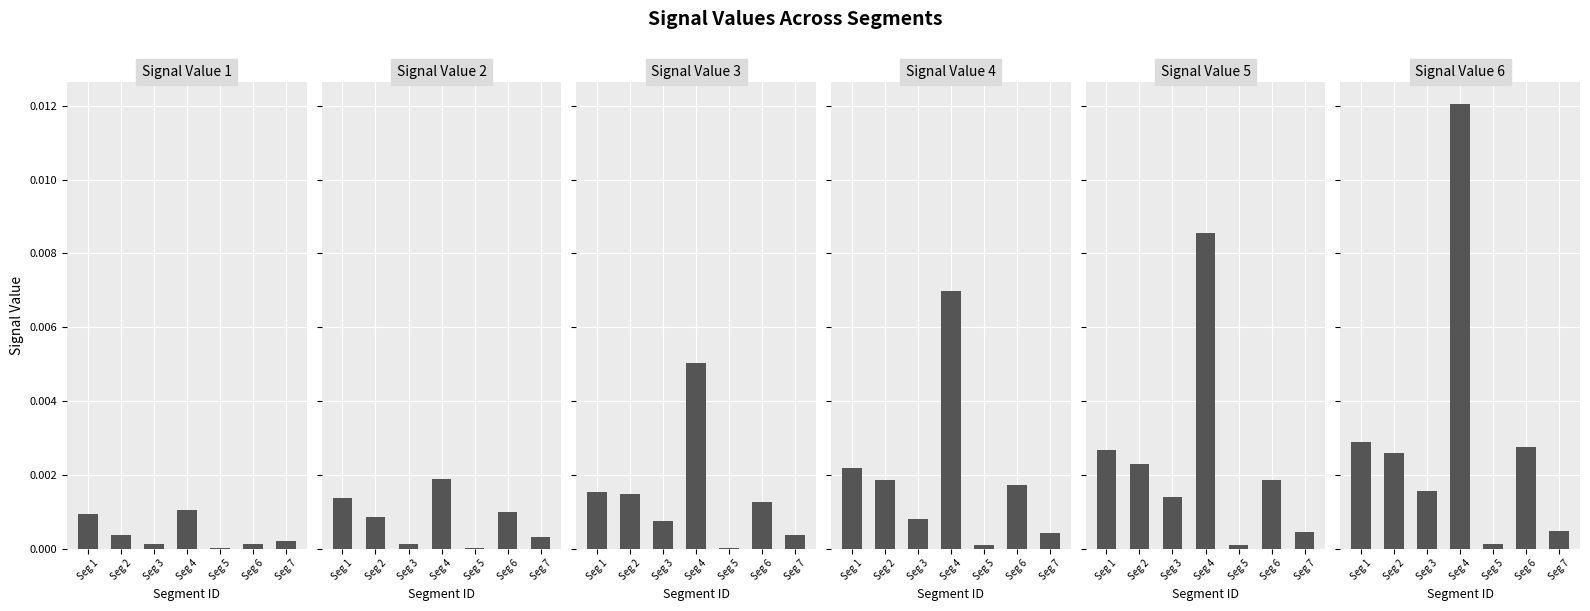

How many categories are shown in the chart?

7